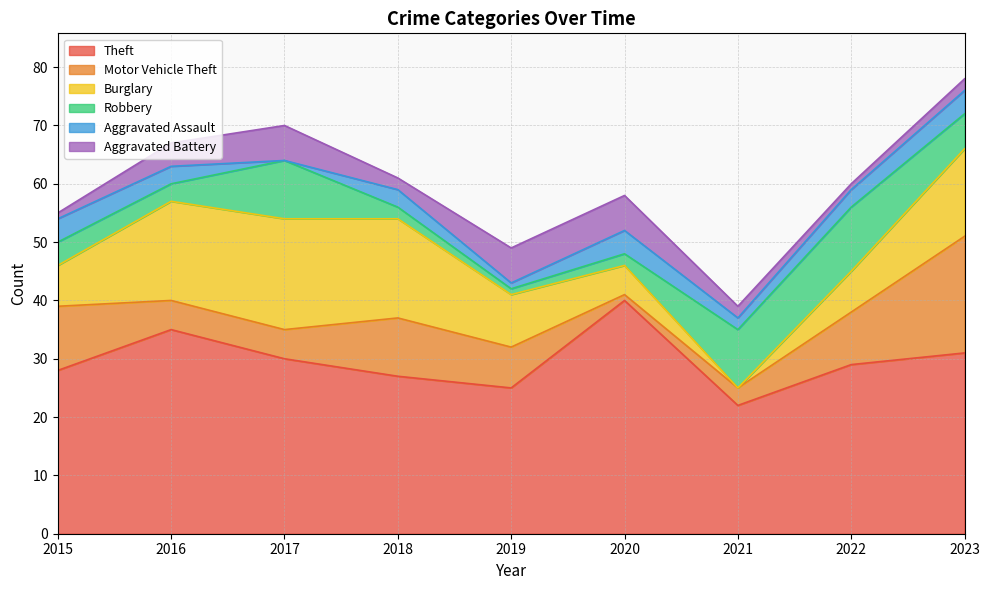

What is the value of the Motor Vehicle Theft point at the 7th from the left?

3